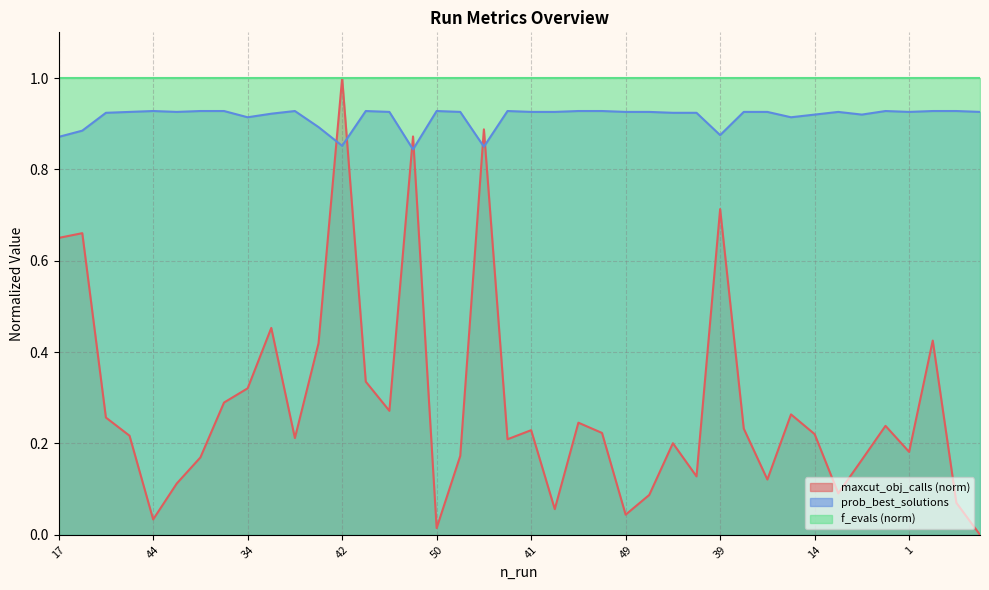

True or false: prob_best_solutions has a value of 0.3 at 17.

False